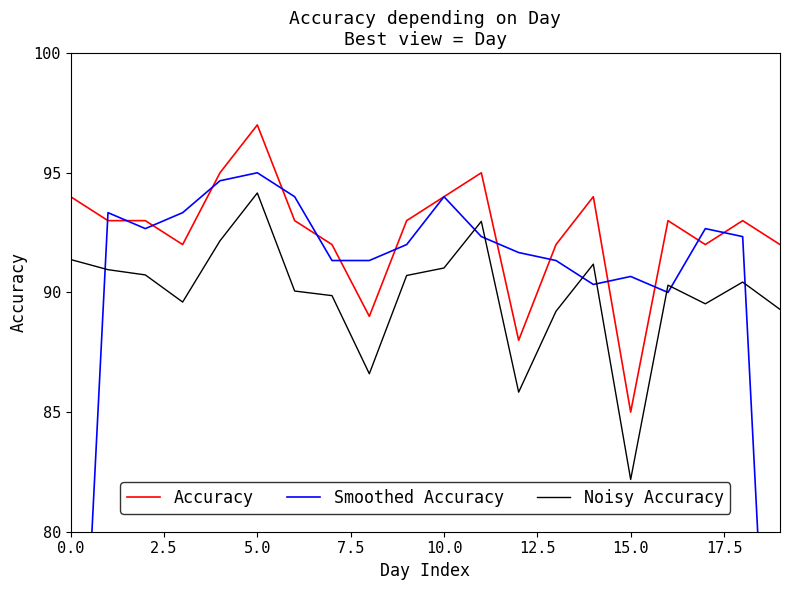

What is the sum of all Noisy Accuracy values?

1798.2